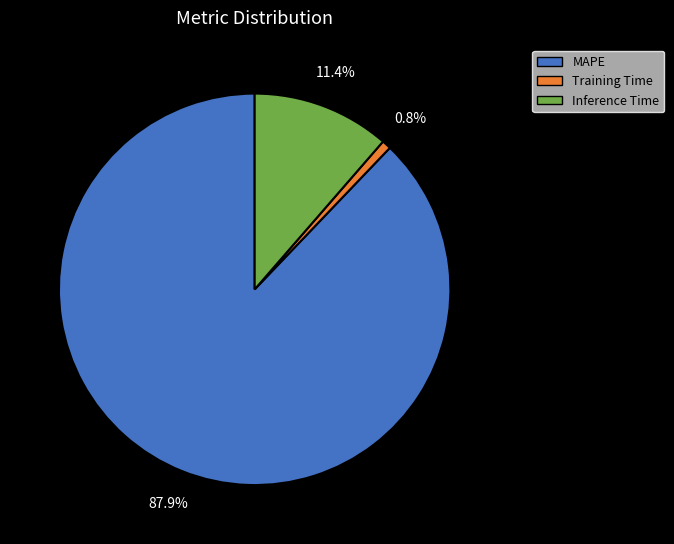

Which has a higher value, Training Time or Inference Time?

Inference Time